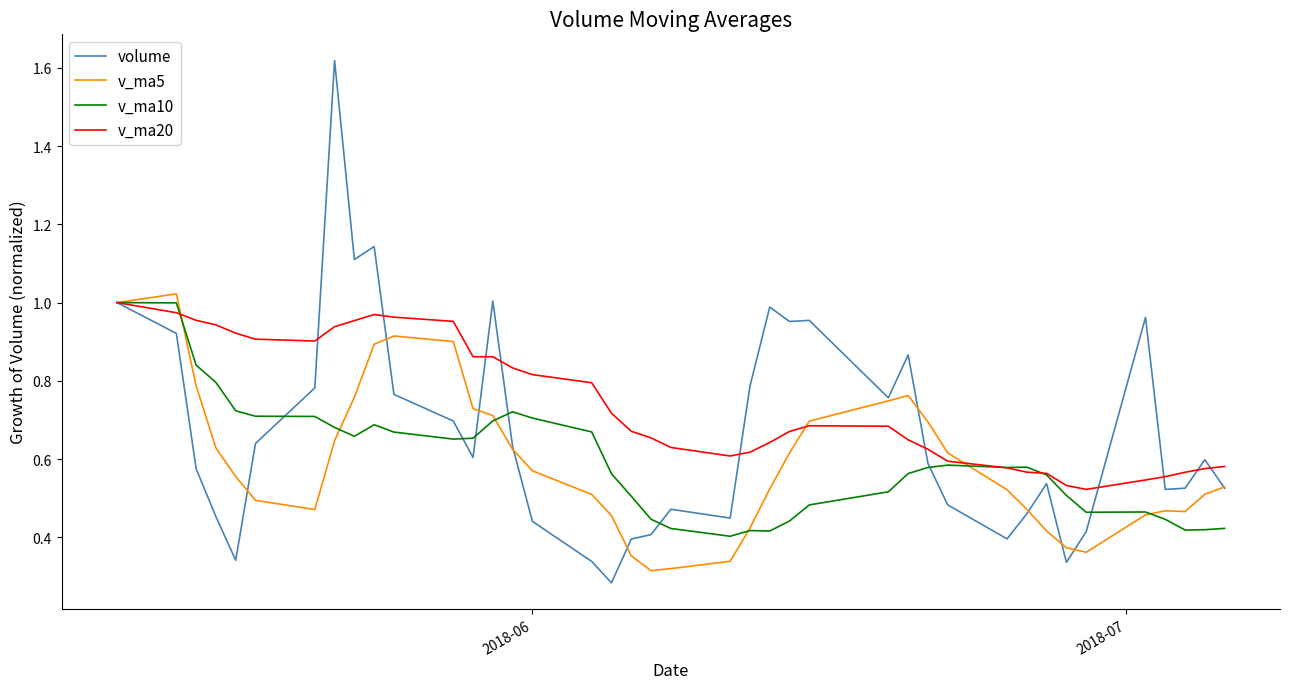

What is the difference between the maximum and minimum values in the volume series?

1.3